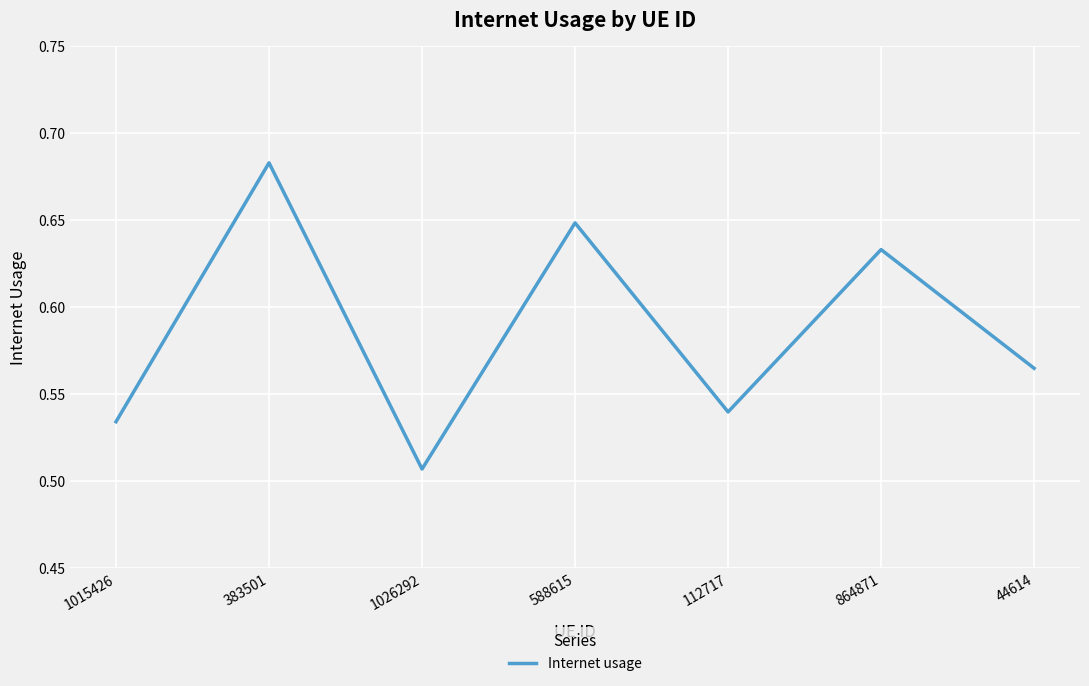

True or false: there are more than 2 points higher than both neighbors.

True